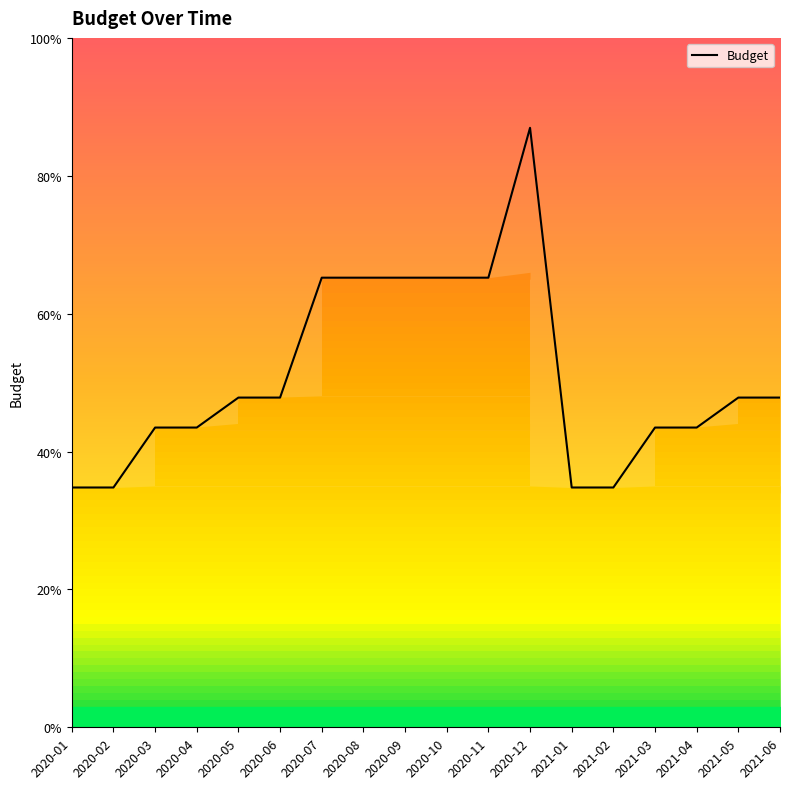

List the labels in order of value, smallest first.

2020-01, 2020-02, 2021-01, 2021-02, 2020-03, 2020-04, 2021-03, 2021-04, 2020-05, 2020-06, 2021-05, 2021-06, 2020-07, 2020-08, 2020-09, 2020-10, 2020-11, 2020-12